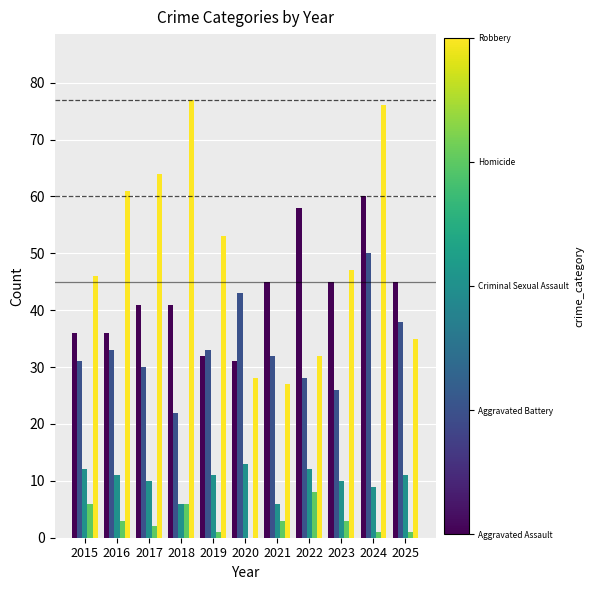

What is the total value across all series at 2020?

115